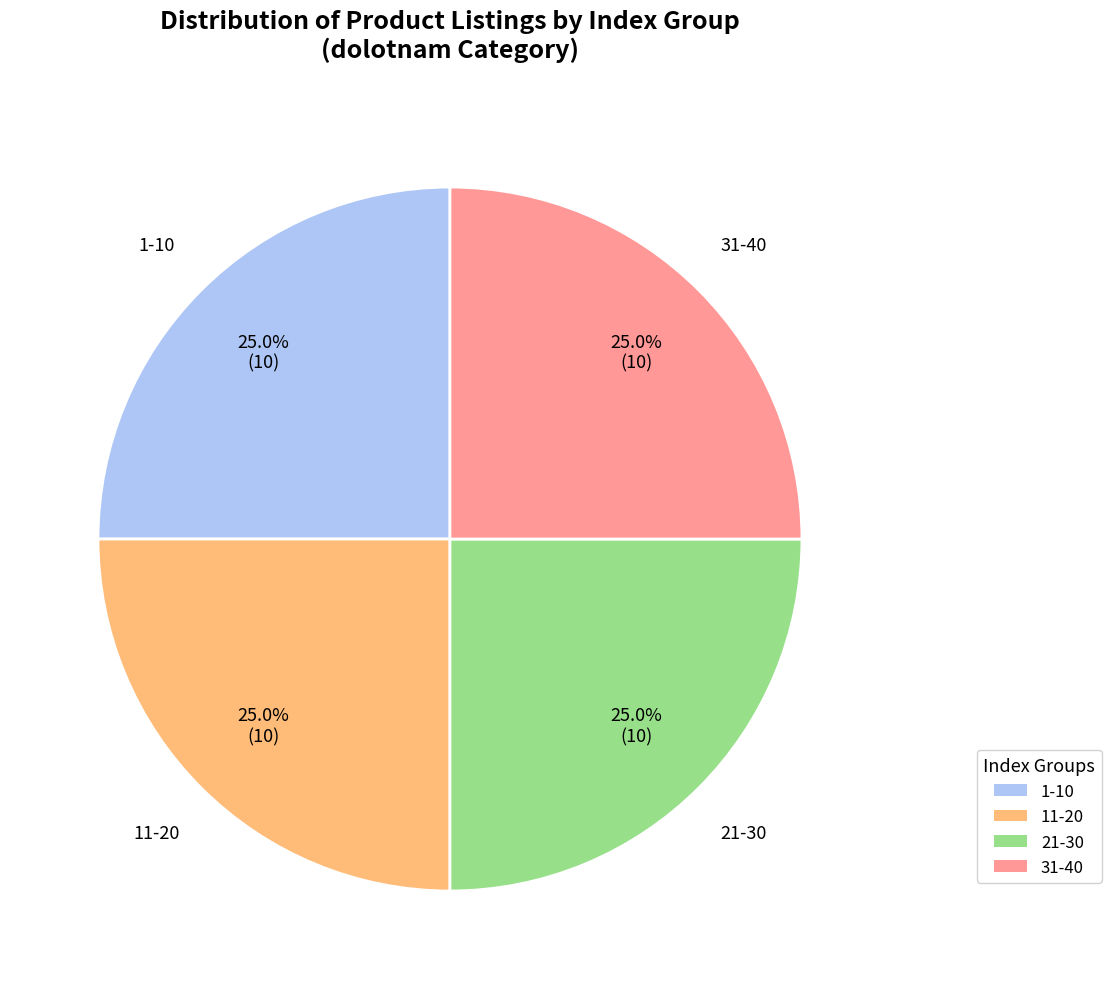

Is there a majority slice in this chart?

No